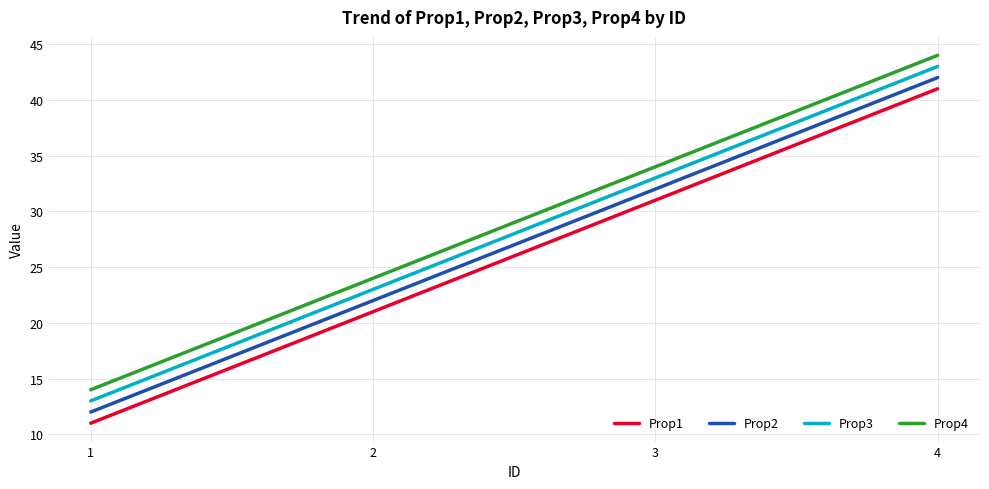

True or false: Prop3 and Prop4 intersect in this chart.

False